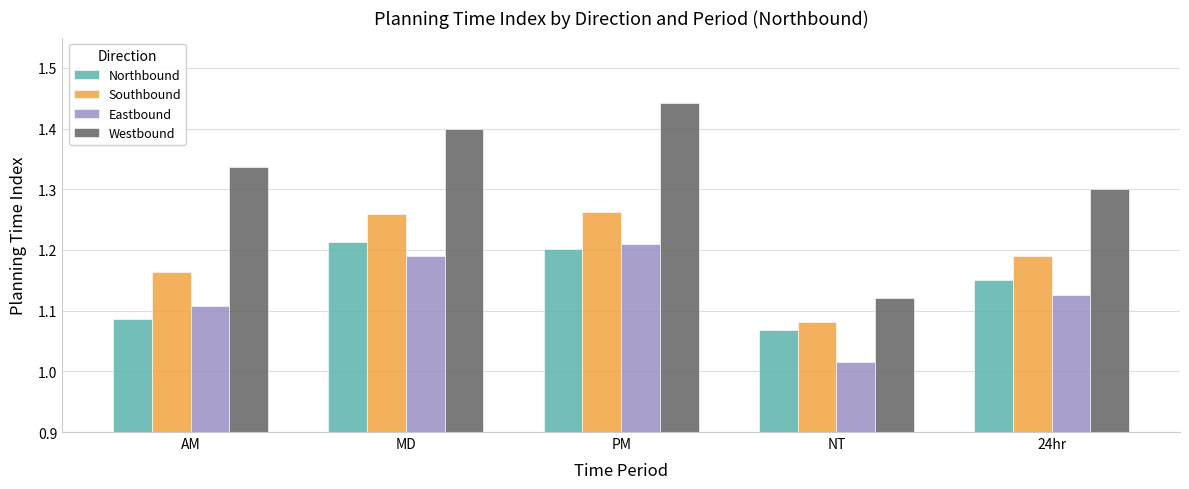

What is the difference between the second highest and minimum values in the Northbound series?

0.1